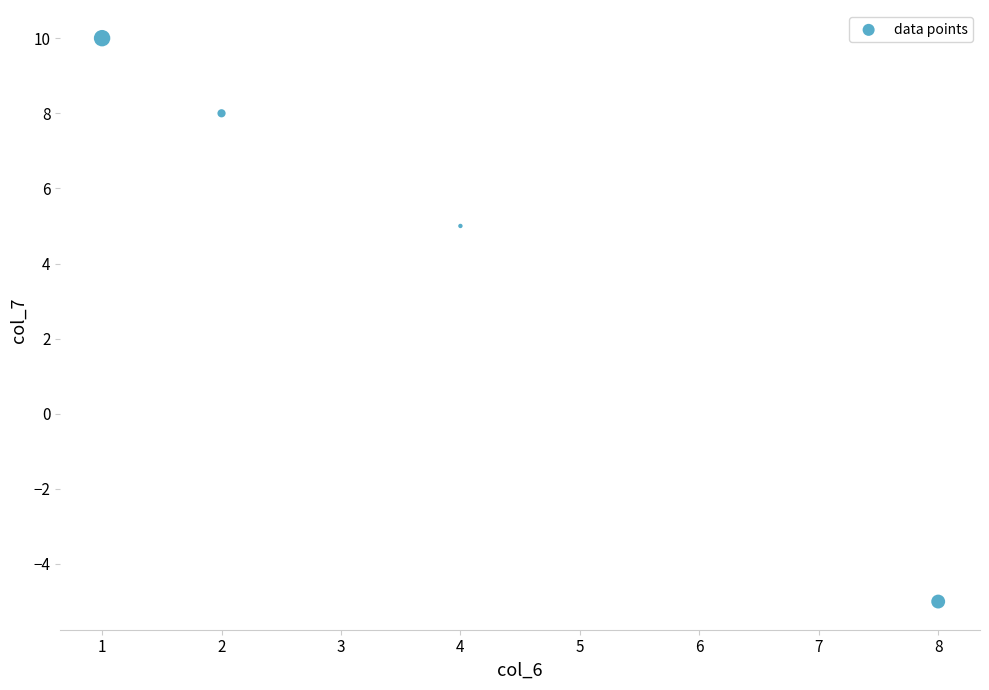

What is the average X value?

4